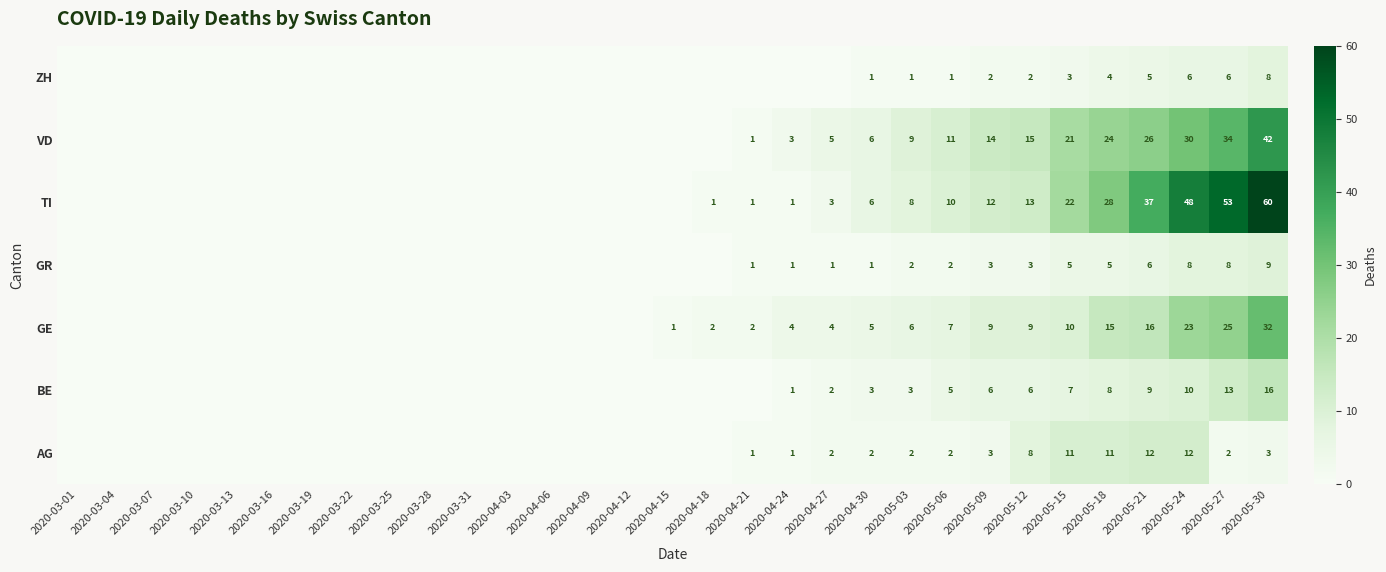

Is it true that GR equals 1 at 2020-04-21?

True